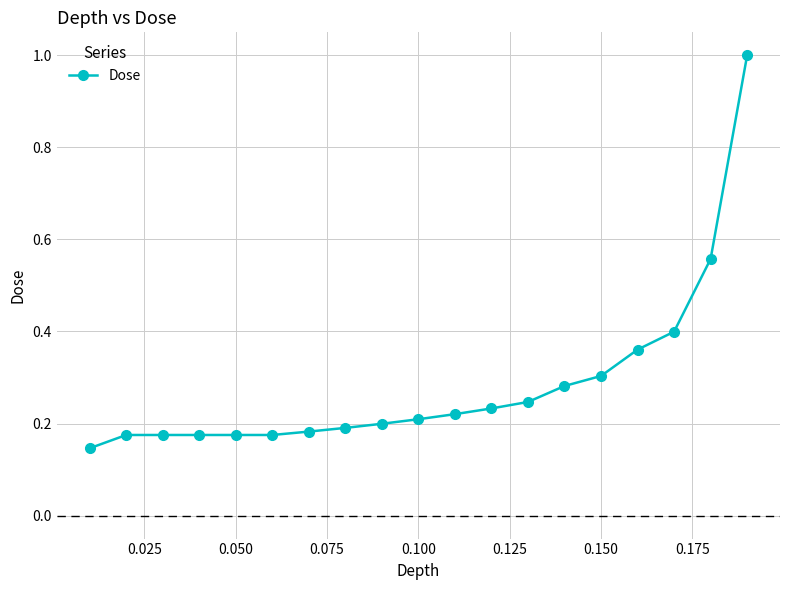

How many lines are shown in the chart?

1